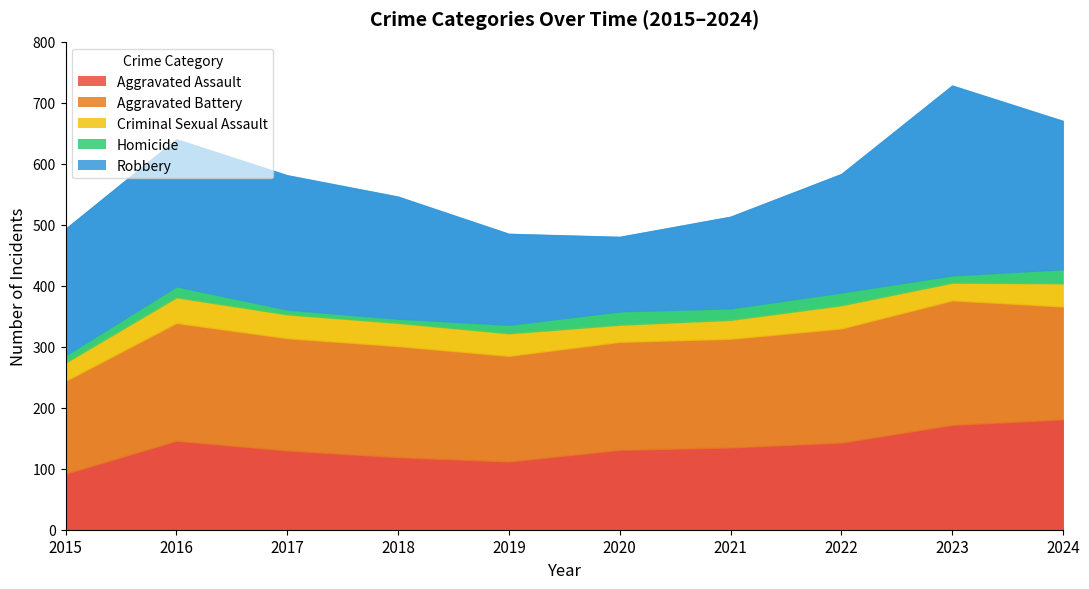

Which has a higher value, 2018 or 2017?

2017